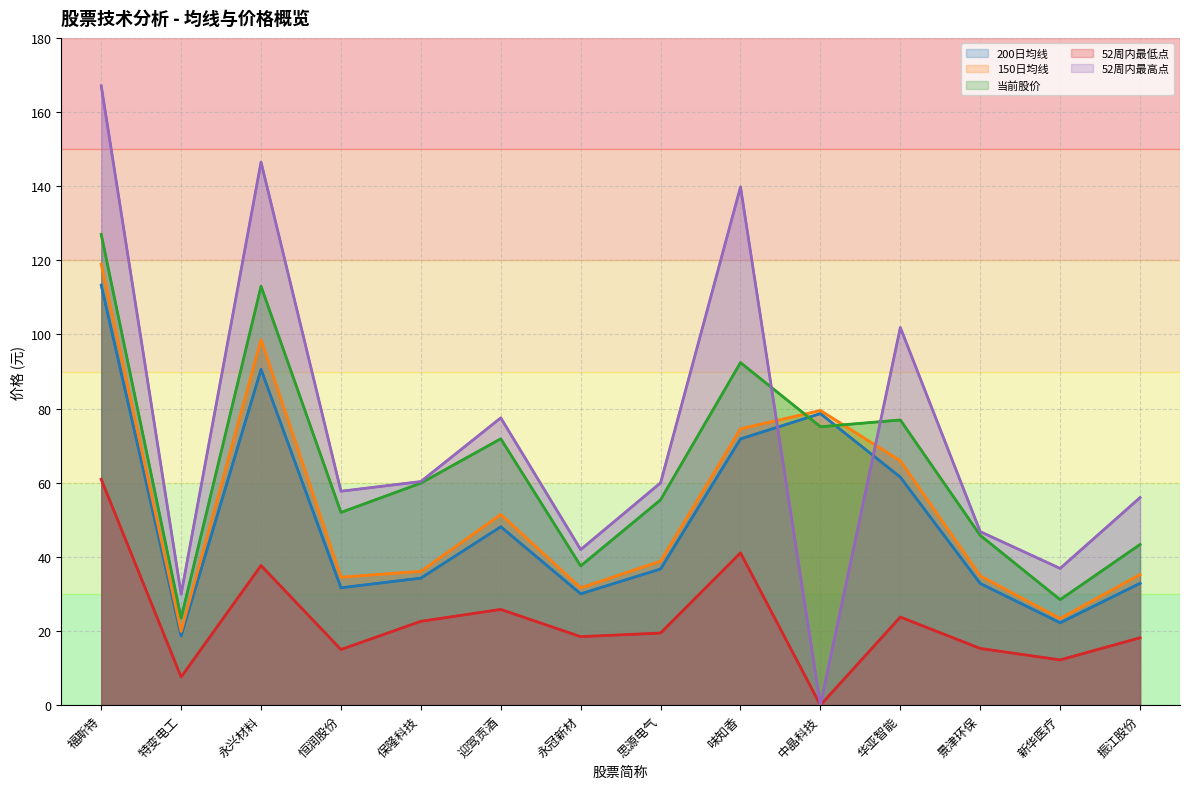

How many distinct data groups are displayed?

5